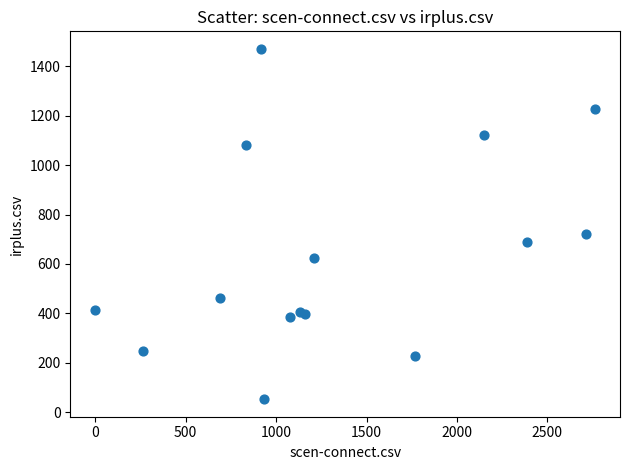

What Y value in the scatter plot is closest to 761?

723.0